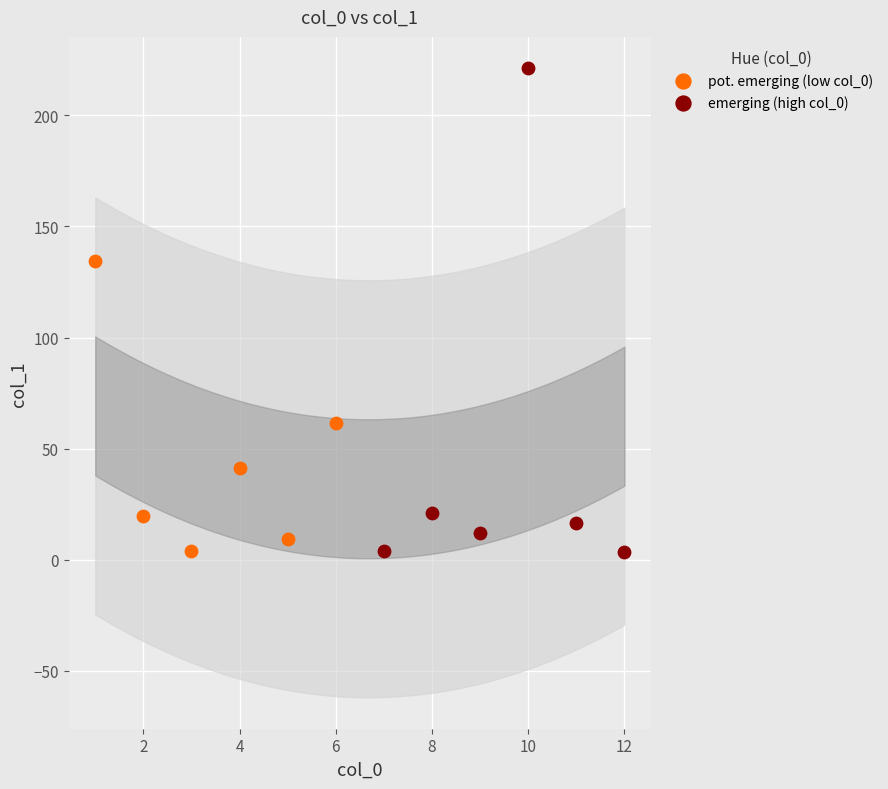

Which series reaches the maximum Y coordinate?

emerging (high col_0)